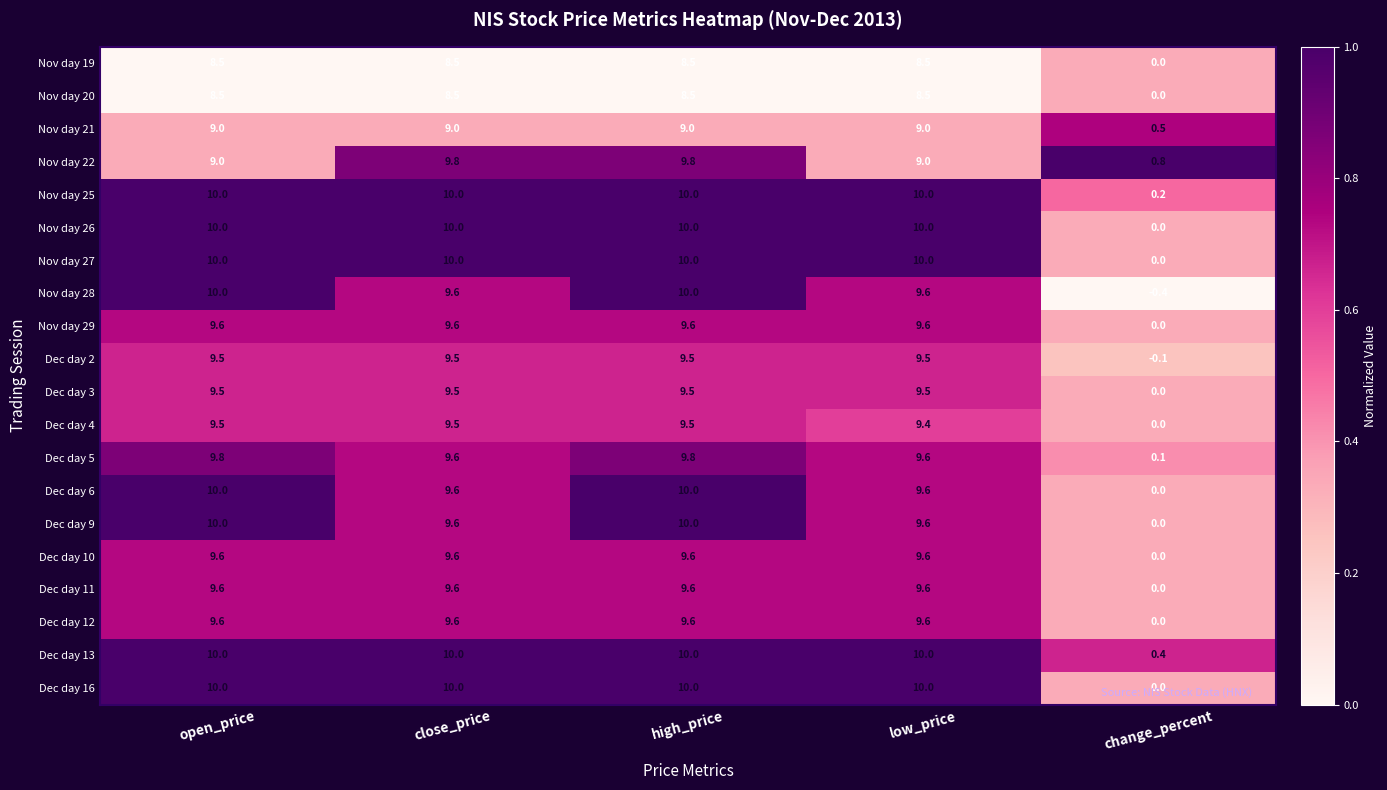

At how many categories does at least one series exceed 0?

5